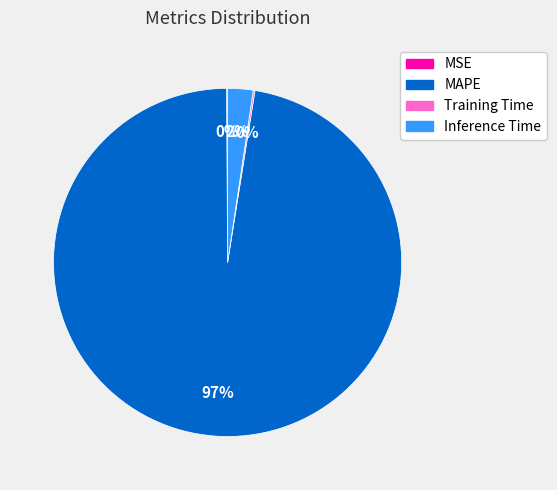

To the nearest percent, what percentage of the pie is Inference Time?

2%